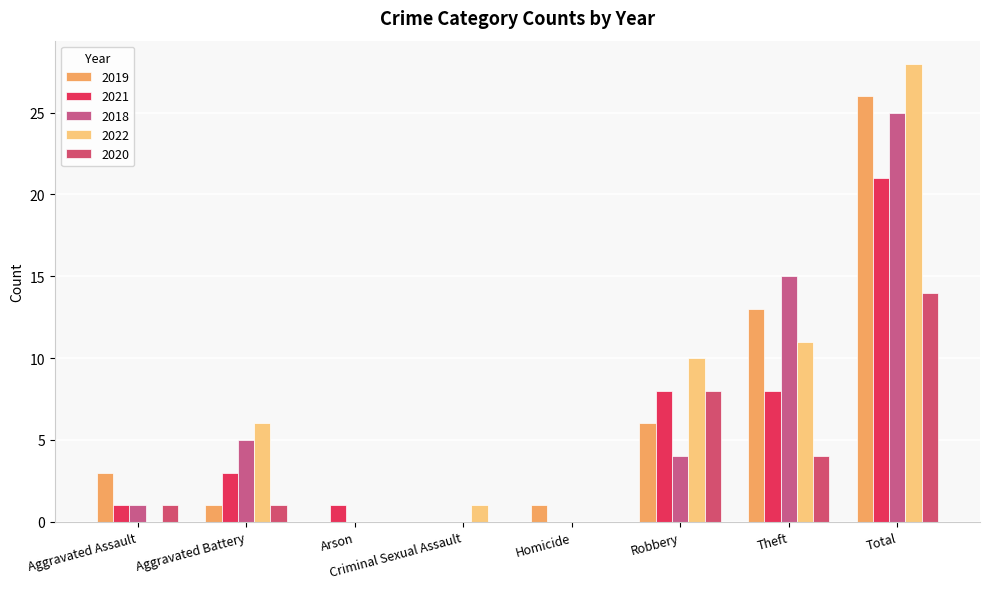

Which series has the largest total across all categories?

2022